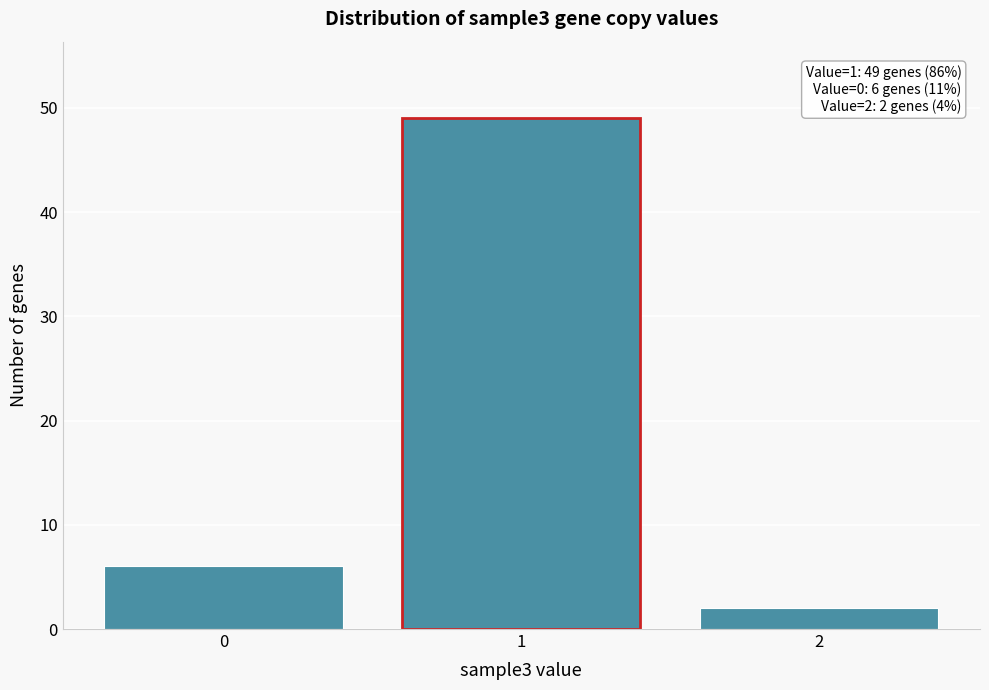

Which range on the x-axis has the tallest bar?

0.5 to 1.5